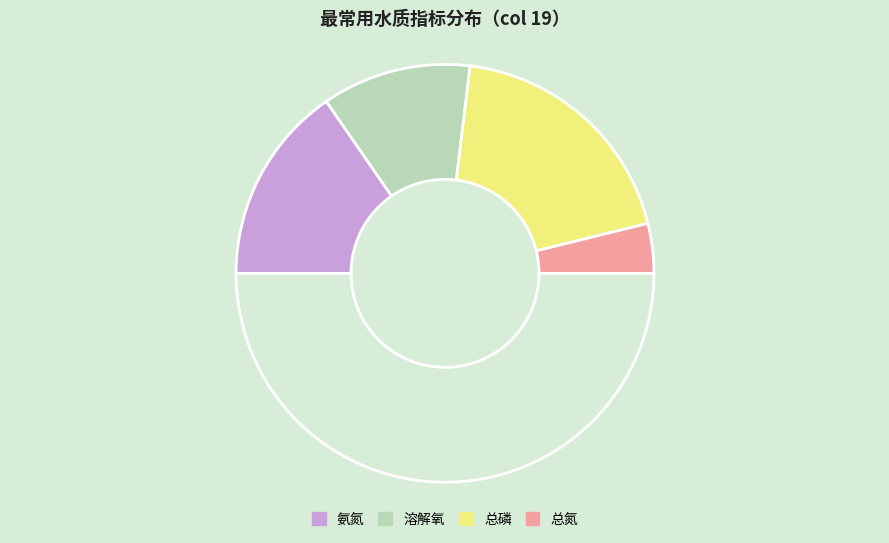

How many segments does this pie chart have?

5